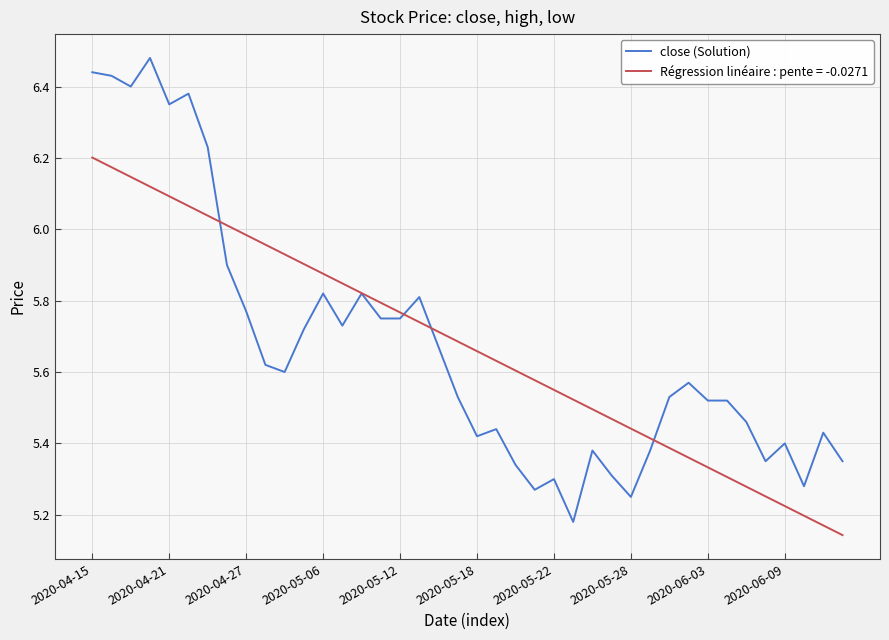

List the series in order of their peak value, highest first.

close (Solution), Régression linéaire : pente = -0.0271